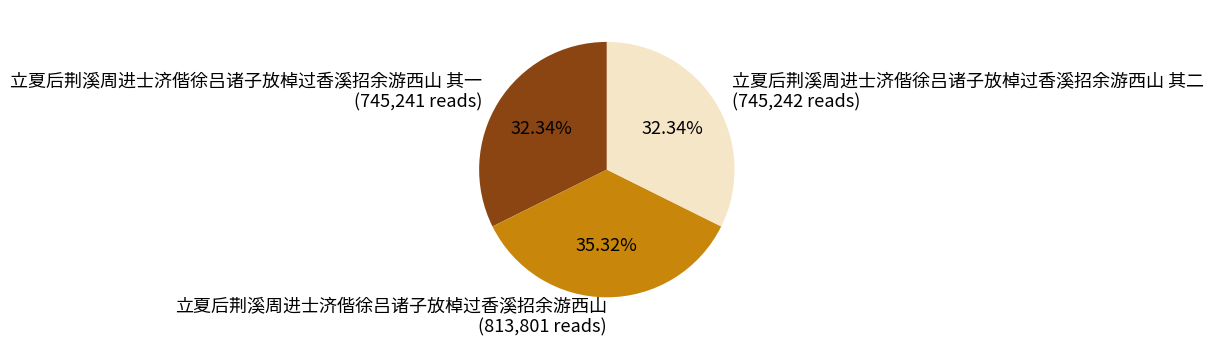

Approximately how many times larger is the value at 立夏后荆溪周进士济偕徐吕诸子放棹过香溪招余游西山 其一 compared to 立夏后荆溪周进士济偕徐吕诸子放棹过香溪招余游西山 其二?

1.0